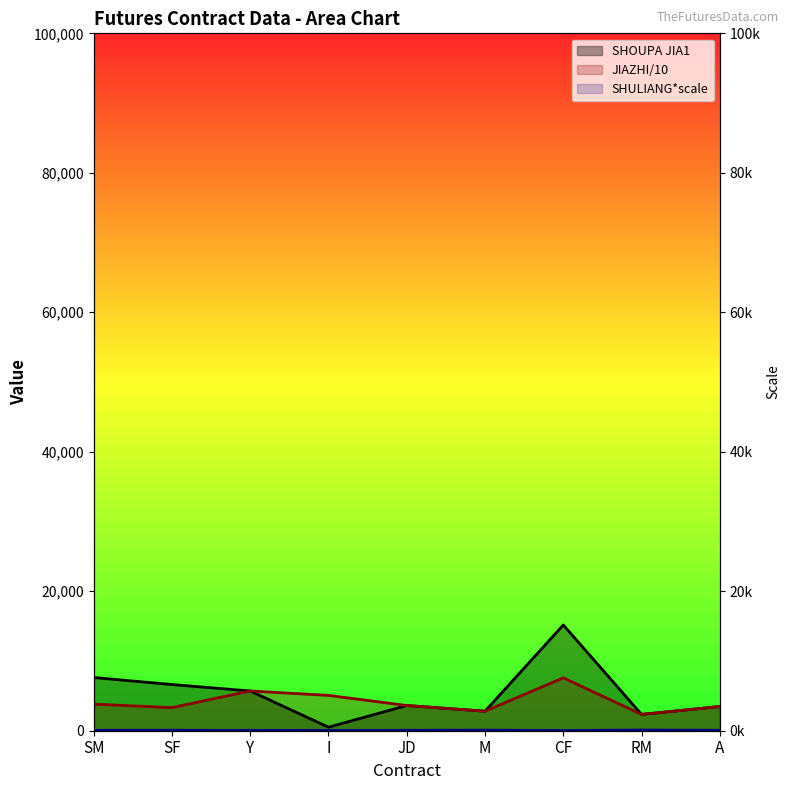

What is the value of the JIAZHI point at the 9th from the left?

3472.0